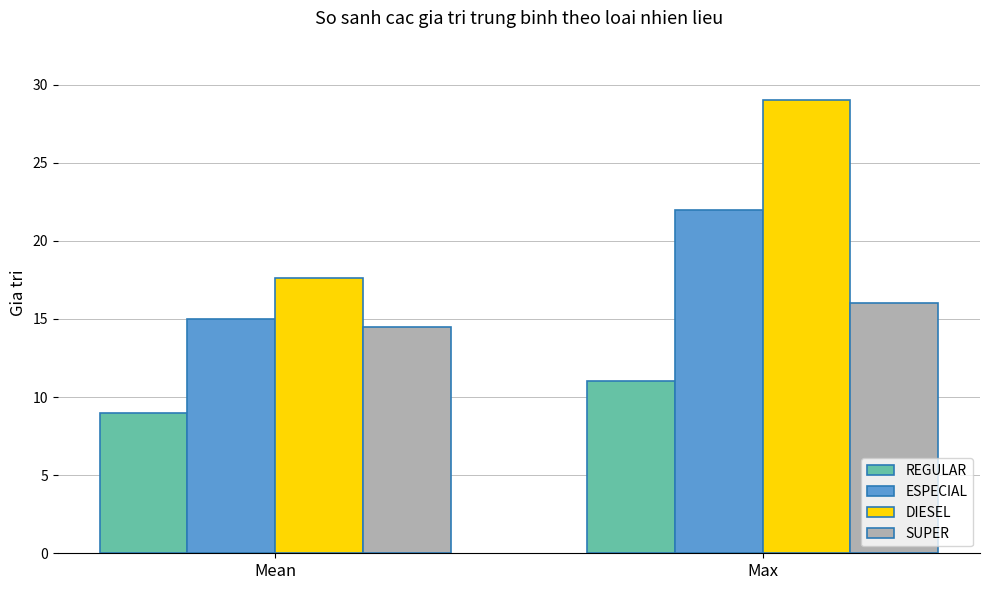

How many ESPECIAL values are between 15 and 22?

2